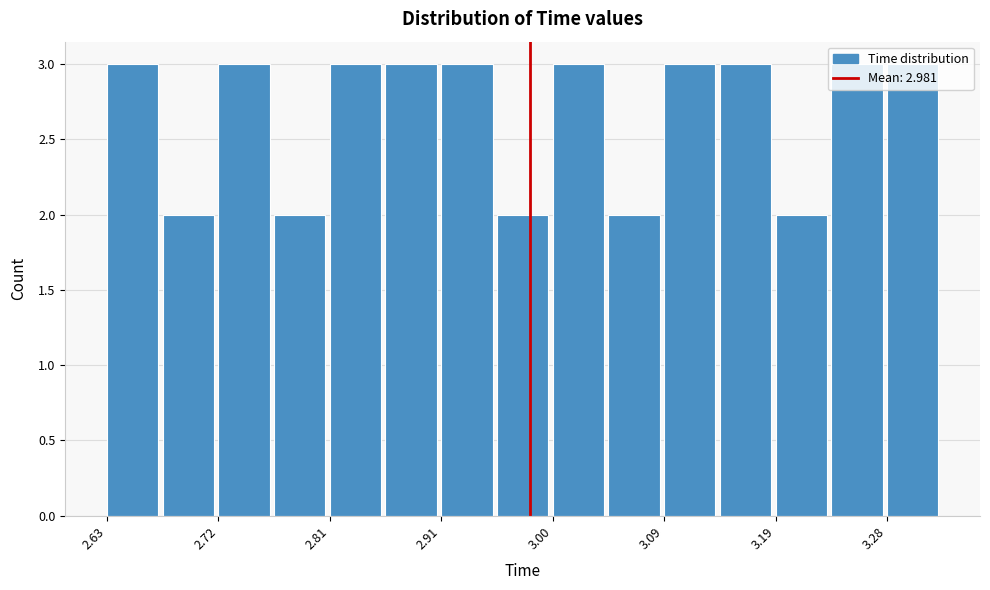

Reading left to right, transcribe this chart: for each bar, give the range it covers on the x-axis and its height. Neither the bar edges nor the heights are printed on the chart, so give them approximately, as read against the axes.

2.63 to 2.67: 3
2.67 to 2.72: 2
2.72 to 2.77: 3
2.77 to 2.81: 2
2.81 to 2.86: 3
2.86 to 2.91: 3
2.91 to 2.95: 3
2.95 to 3.00: 2
3.00 to 3.05: 3
3.05 to 3.09: 2
3.09 to 3.14: 3
3.14 to 3.19: 3
3.19 to 3.23: 2
3.23 to 3.28: 3
3.28 to 3.33: 3